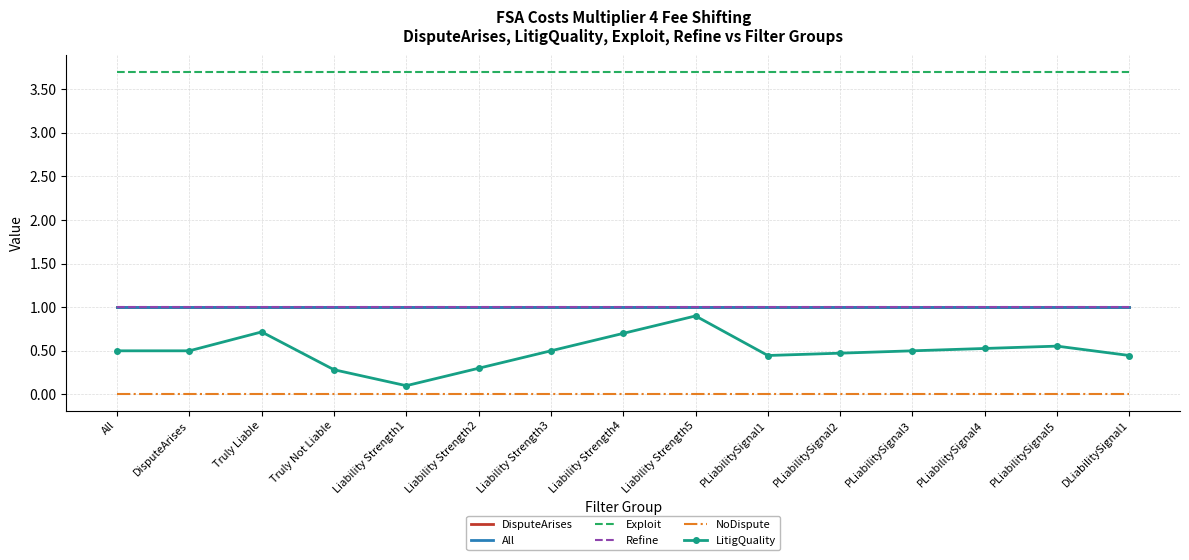

True or false: Refine has more than 1 points higher than both neighbors.

False